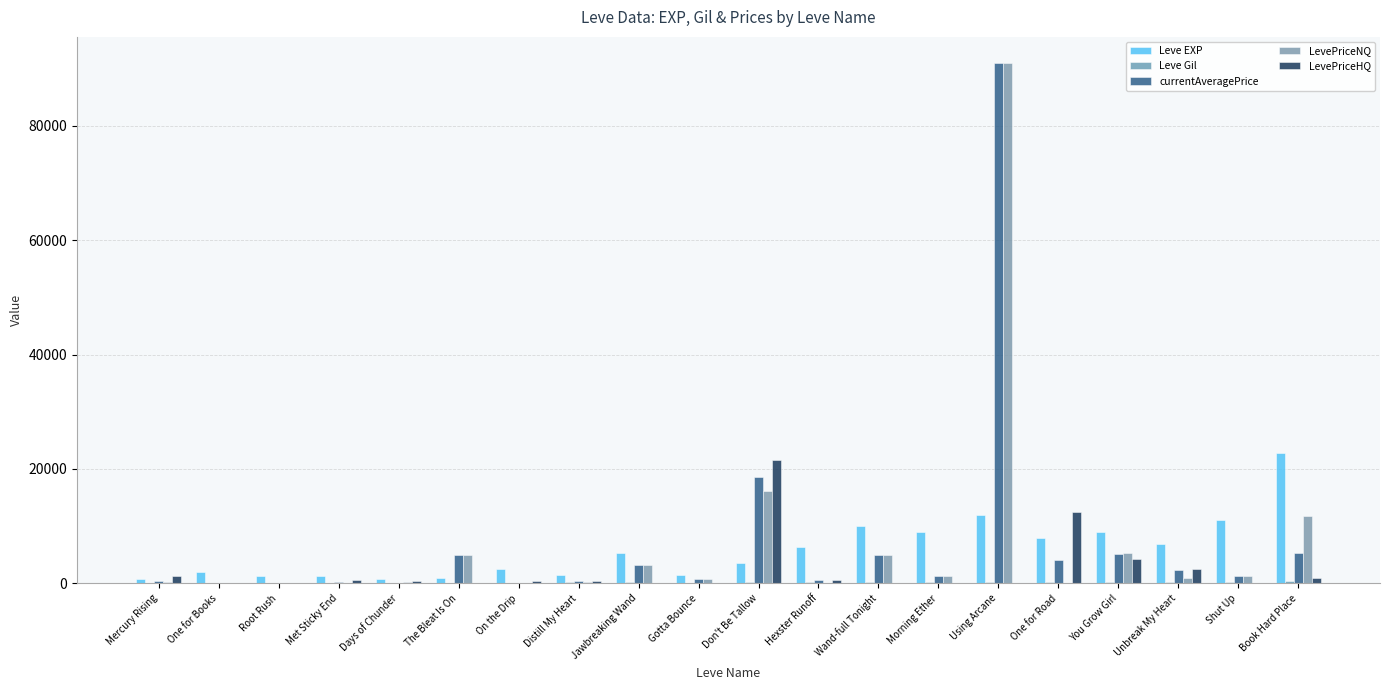

Reading left to right, what are all the values shown in this chart?

Leve EXP: Mercury Rising=800	One for Books=2040	Root Rush=1330	Met Sticky End=1330	Days of Chunder=800	The Bleat Is On=980	On the Drip=2490	Distill My Heart=1420	Jawbreaking Wand=5220	Gotta Bounce=1420	Don't Be Tallow=3600	Hexster Runoff=6280	Wand-full Tonight=9990	Morning Ether=8930	Using Arcane=12030	One for Road=7880	You Grow Girl=8930	Unbreak My Heart=6880	Shut Up=11040	Book Hard Place=22790
Leve Gil: Mercury Rising=113	One for Books=114	Root Rush=114	Met Sticky End=115	Days of Chunder=112	The Bleat Is On=112	On the Drip=139	Distill My Heart=169	Jawbreaking Wand=293	Gotta Bounce=140	Don't Be Tallow=170	Hexster Runoff=169	Wand-full Tonight=191	Morning Ether=169	Using Arcane=230	One for Road=168	You Grow Girl=284	Unbreak My Heart=175	Shut Up=230	Book Hard Place=468
currentAveragePrice: Mercury Rising=447	One for Books=0	Root Rush=0	Met Sticky End=195	Days of Chunder=74	The Bleat Is On=5000	On the Drip=49	Distill My Heart=321	Jawbreaking Wand=3167	Gotta Bounce=713	Don't Be Tallow=18554	Hexster Runoff=500	Wand-full Tonight=5000	Morning Ether=1226	Using Arcane=91000	One for Road=4139	You Grow Girl=5067	Unbreak My Heart=2282	Shut Up=1221	Book Hard Place=5300
LevePriceNQ: Mercury Rising=162	One for Books=0	Root Rush=0	Met Sticky End=93	Days of Chunder=171	The Bleat Is On=5000	On the Drip=116	Distill My Heart=311	Jawbreaking Wand=3167	Gotta Bounce=713	Don't Be Tallow=16100	Hexster Runoff=0	Wand-full Tonight=5000	Morning Ether=1226	Using Arcane=91000	One for Road=0	You Grow Girl=5367	Unbreak My Heart=995	Shut Up=1221	Book Hard Place=11751
LevePriceHQ: Mercury Rising=1300	One for Books=0	Root Rush=0	Met Sticky End=500	Days of Chunder=449	The Bleat Is On=0	On the Drip=450	Distill My Heart=350	Jawbreaking Wand=0	Gotta Bounce=0	Don't Be Tallow=21622	Hexster Runoff=500	Wand-full Tonight=0	Morning Ether=0	Using Arcane=0	One for Road=12417	You Grow Girl=4169	Unbreak My Heart=2539	Shut Up=0	Book Hard Place=1000